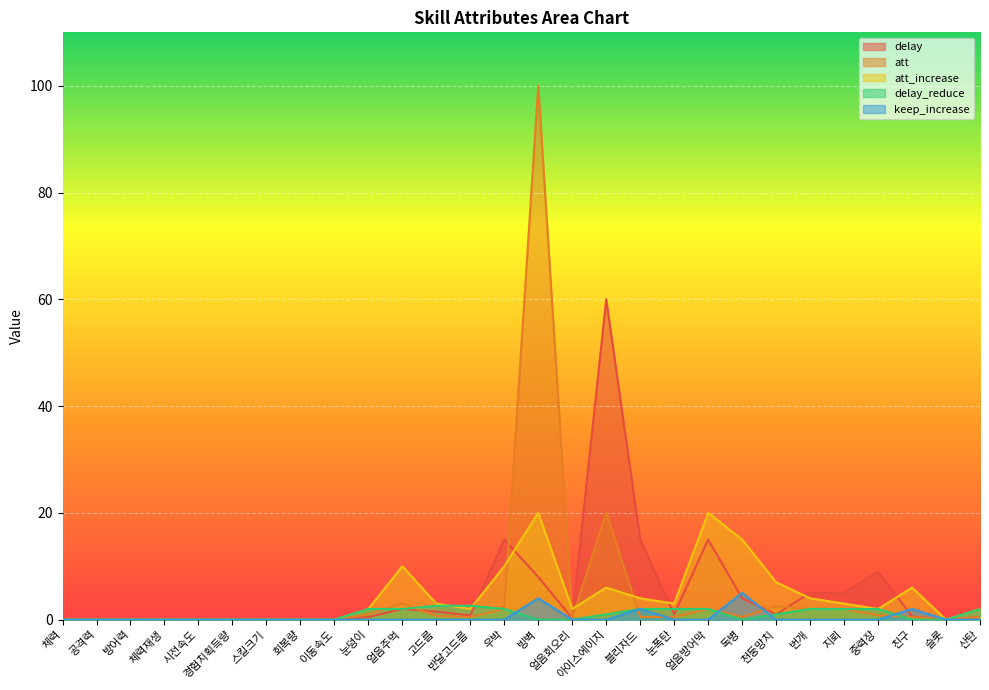

How many lines are shown in the chart?

5